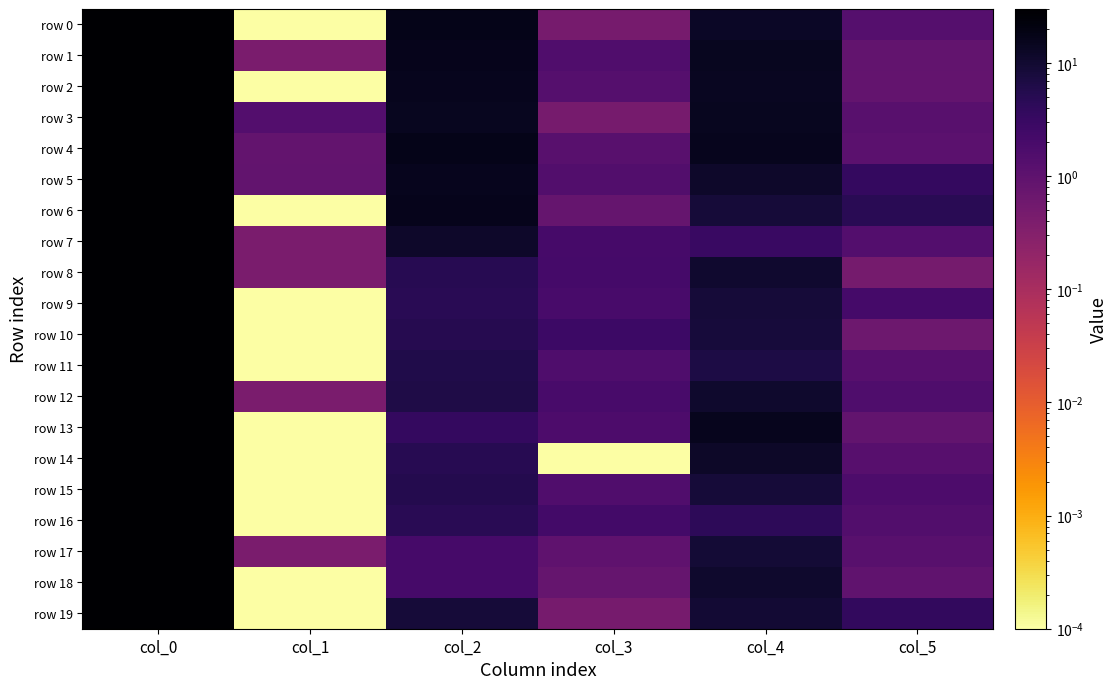

Reading left to right, what are all the values shown in this chart?

row 0: col_0=30.0	col_1=0.0	col_2=17.3	col_3=0.5	col_4=12.8	col_5=1.3
row 1: col_0=29.8	col_1=0.4	col_2=16.5	col_3=1.5	col_4=14.5	col_5=0.9
row 2: col_0=30.0	col_1=0.0	col_2=15.8	col_3=1.3	col_4=14.2	col_5=0.8
row 3: col_0=29.0	col_1=1.4	col_2=14.7	col_3=0.5	col_4=15.0	col_5=1.2
row 4: col_0=29.2	col_1=0.8	col_2=17.0	col_3=1.2	col_4=15.2	col_5=1.1
row 5: col_0=29.5	col_1=0.9	col_2=15.2	col_3=1.5	col_4=11.8	col_5=3.5
row 6: col_0=30.0	col_1=0.0	col_2=16.0	col_3=0.8	col_4=8.7	col_5=4.7
row 7: col_0=29.2	col_1=0.4	col_2=11.5	col_3=2.1	col_4=3.0	col_5=1.4
row 8: col_0=29.2	col_1=0.4	col_2=5.0	col_3=2.2	col_4=10.5	col_5=0.5
row 9: col_0=30.0	col_1=0.0	col_2=4.8	col_3=1.9	col_4=8.5	col_5=2.2
row 10: col_0=30.0	col_1=0.0	col_2=5.2	col_3=2.8	col_4=8.0	col_5=0.6
row 11: col_0=30.0	col_1=0.0	col_2=6.0	col_3=1.6	col_4=6.7	col_5=1.2
row 12: col_0=29.2	col_1=0.4	col_2=6.2	col_3=1.9	col_4=11.0	col_5=1.6
row 13: col_0=30.0	col_1=0.0	col_2=3.5	col_3=1.7	col_4=15.5	col_5=0.9
row 14: col_0=30.0	col_1=0.0	col_2=5.0	col_3=0.0	col_4=12.3	col_5=1.2
row 15: col_0=30.0	col_1=0.0	col_2=5.5	col_3=1.5	col_4=8.7	col_5=1.7
row 16: col_0=30.0	col_1=0.0	col_2=4.8	col_3=2.3	col_4=4.2	col_5=1.5
row 17: col_0=29.8	col_1=0.4	col_2=2.0	col_3=1.0	col_4=9.0	col_5=1.2
row 18: col_0=30.0	col_1=0.0	col_2=2.0	col_3=0.8	col_4=10.7	col_5=0.9
row 19: col_0=30.0	col_1=0.0	col_2=8.7	col_3=0.5	col_4=9.3	col_5=3.8